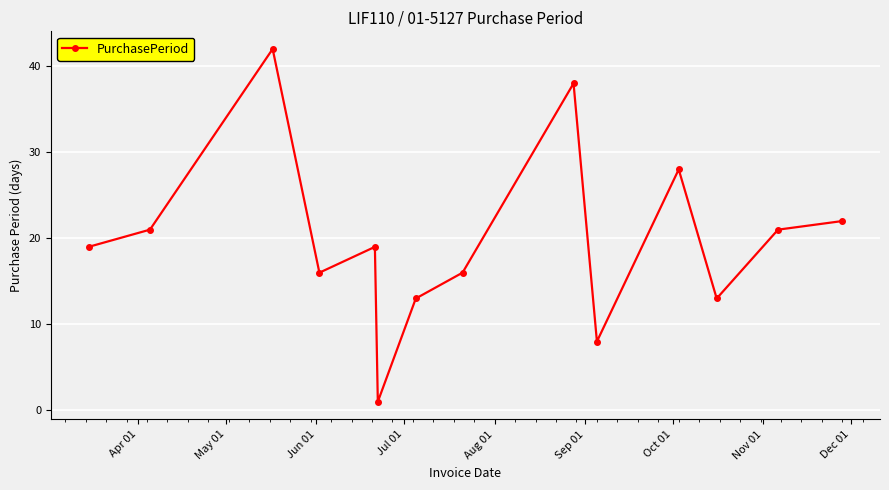

Reading right to left, list all the values displayed in this chart.

22	21	13	28	8	38	16	13	1	19	16	42	21	19